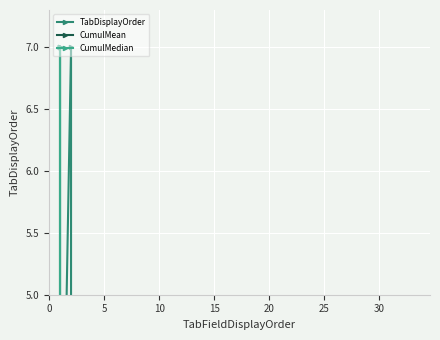

Count the number of categories in the chart.

38